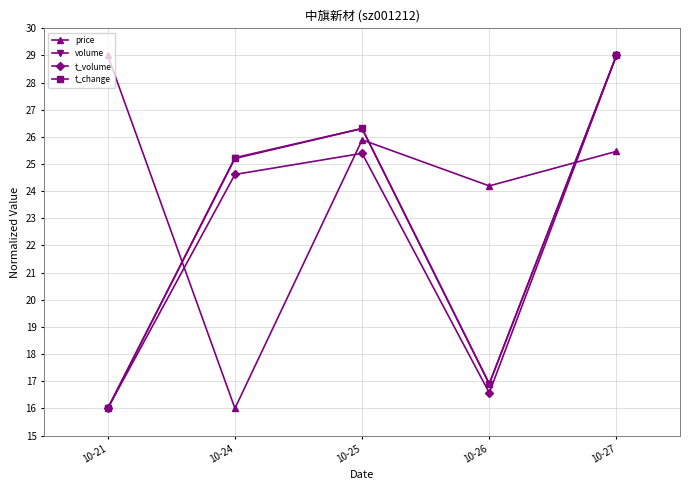

What is the difference between the highest and lowest values at 10-25?

0.9